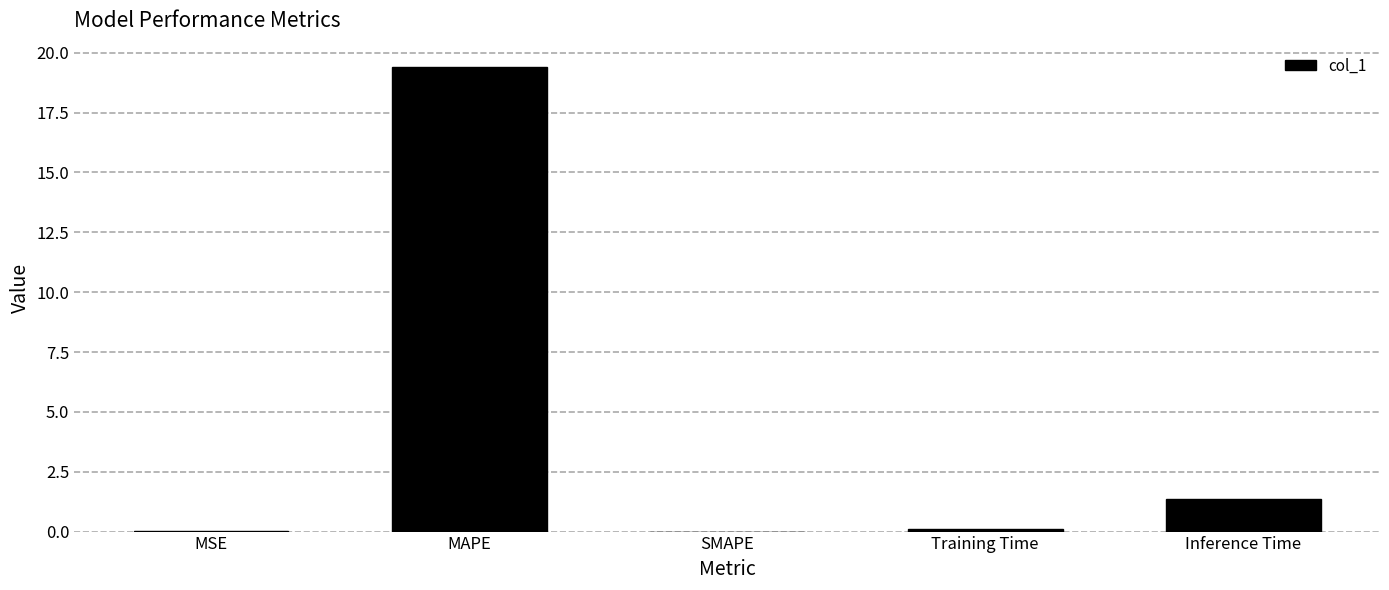

The value at SMAPE is 0.0. True or false?

True